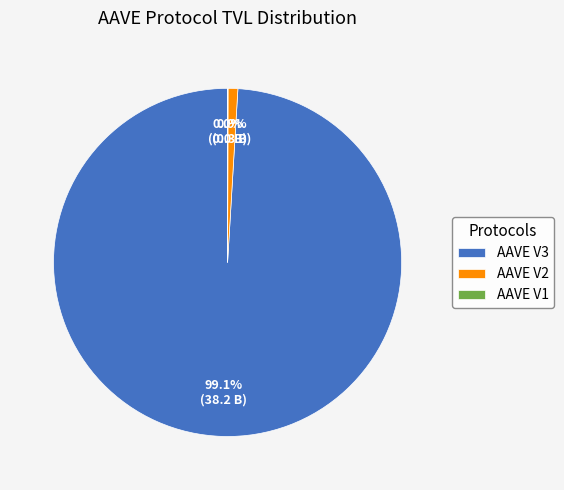

To the nearest percent, what is the difference between the largest and smallest slice percentages?

99%